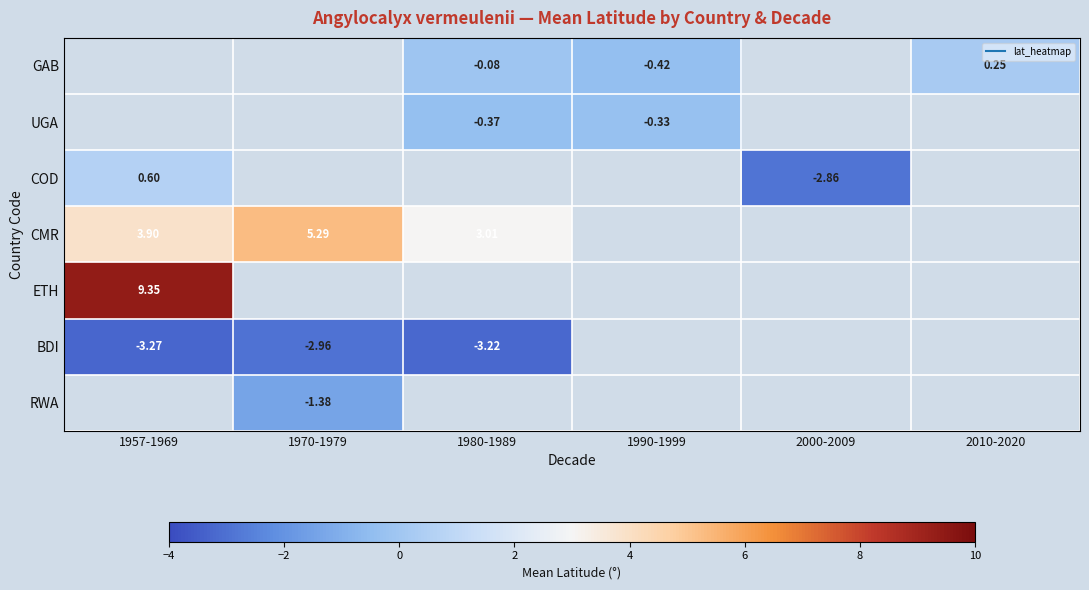

Which has a higher value, 1990-1999 or 2010-2020?

2010-2020